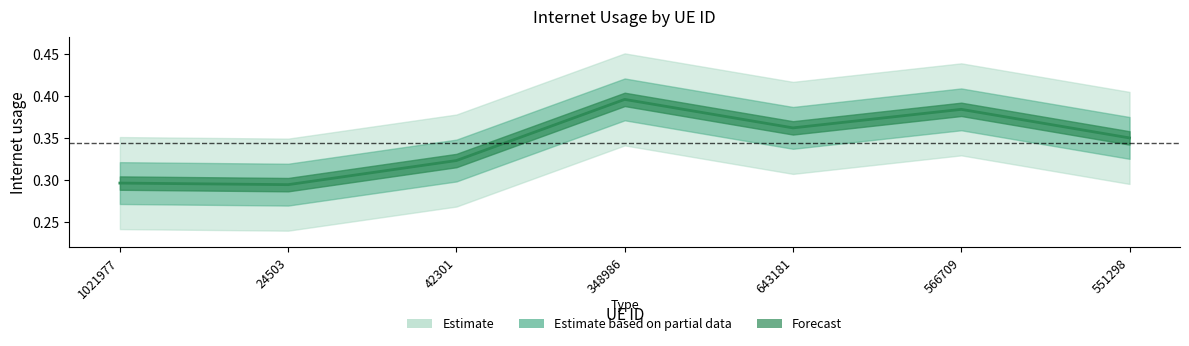

Reading left to right, extract all data points from this chart.

0.3	0.3	0.3	0.4	0.4	0.4	0.4